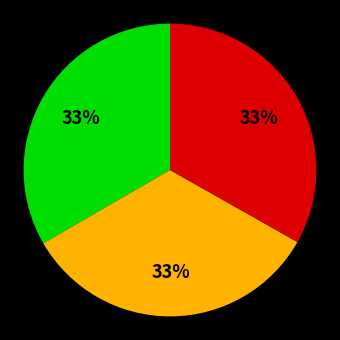

Does any single category account for the majority?

No